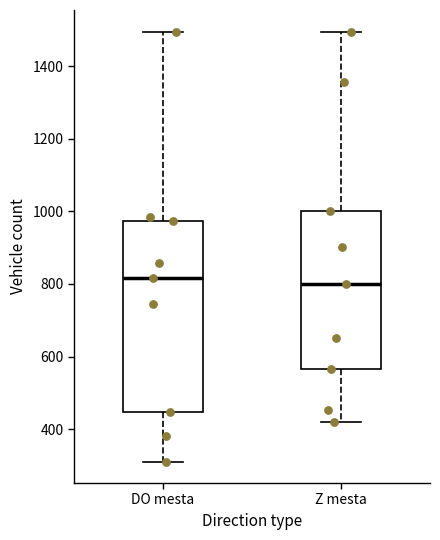

Where does the upper whisker of the box for DO mesta end on the y-axis? The values are not printed on the chart, so give them approximately, as read against the axis.

1500